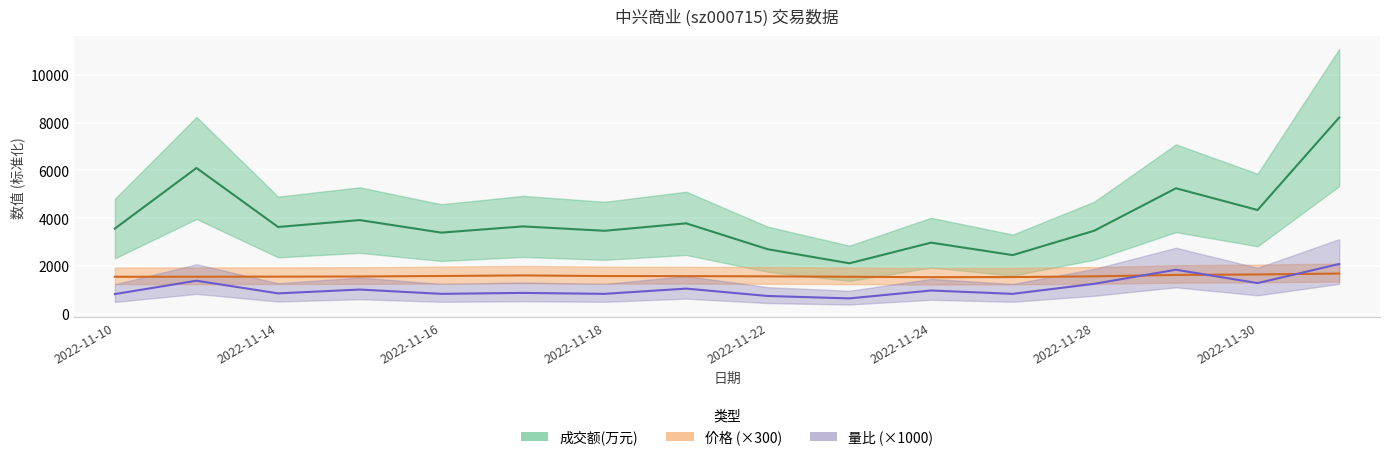

Is the value of 成交额(万元) at 2022-11-21 greater than the value of 价格 at 2022-11-22?

Yes